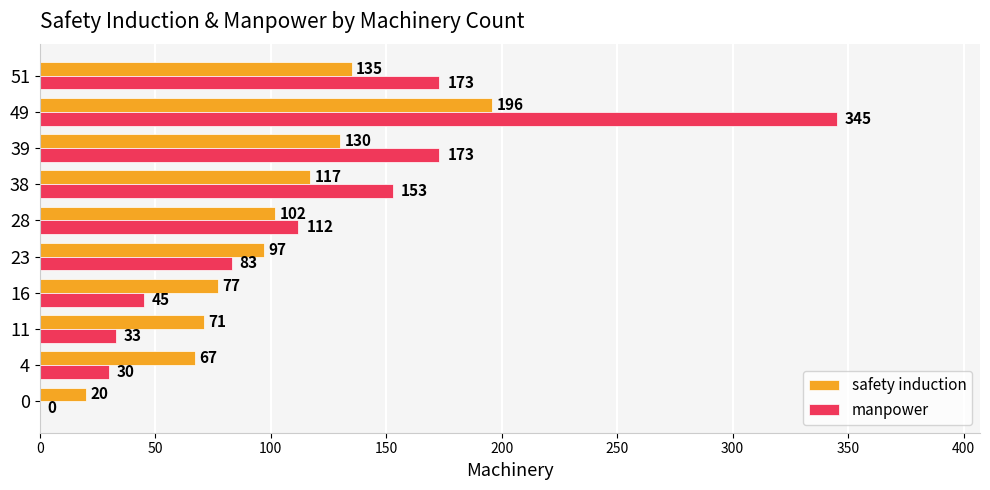

What is the approximate value of safety induction at 38, to the nearest 5?

115